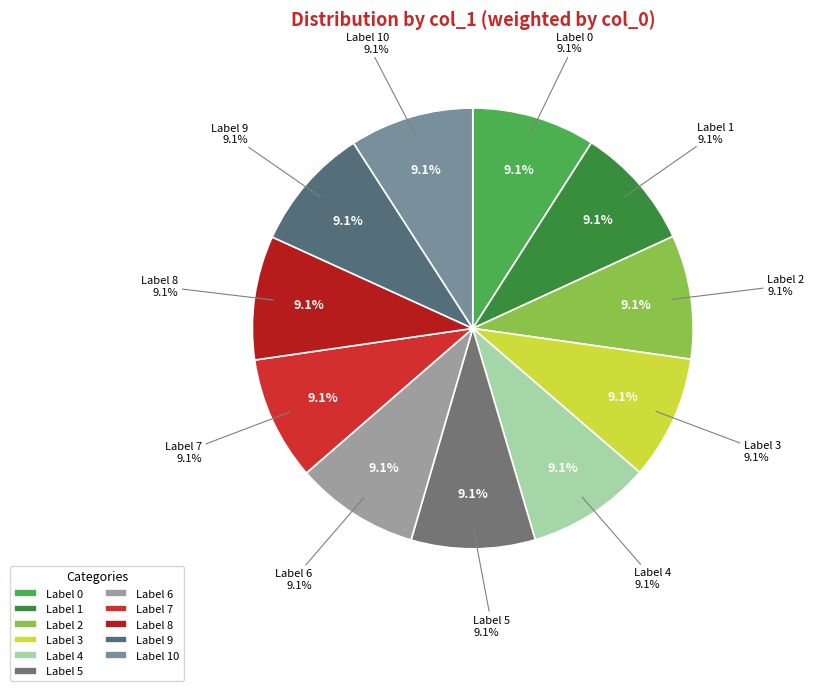

To the nearest percent, what is the average slice percentage?

9%